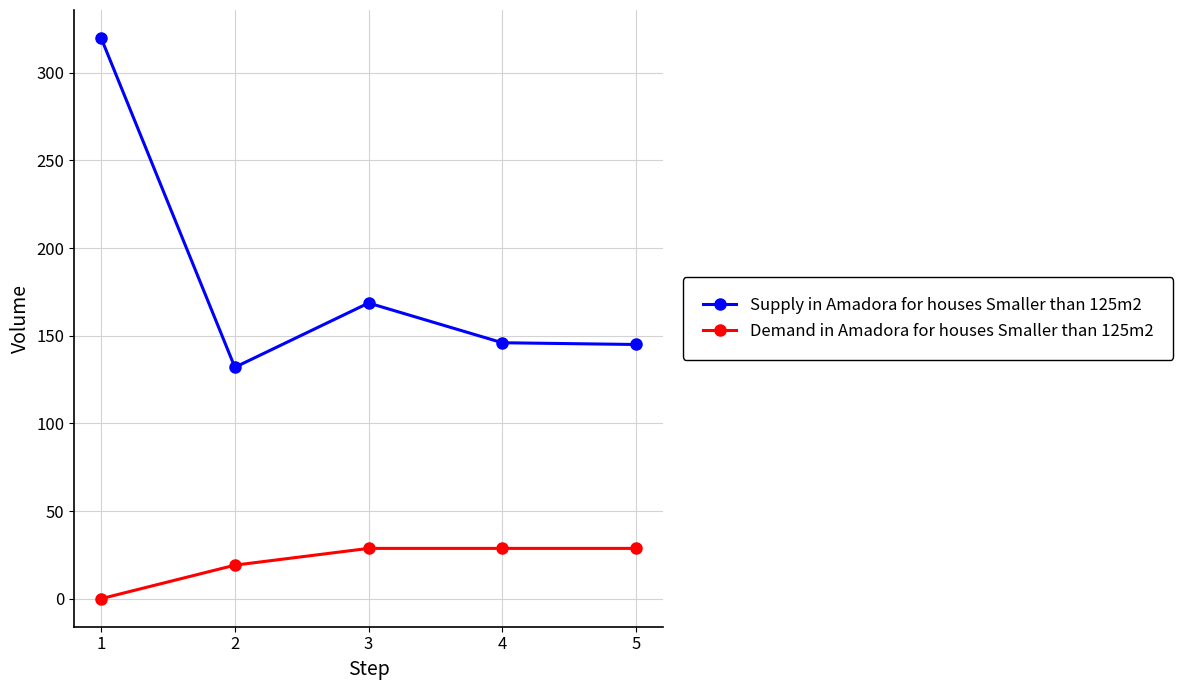

Is this an area chart (filled region under the line)?

No